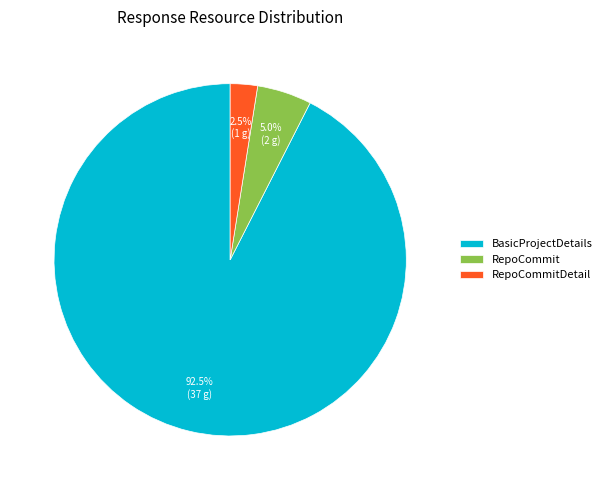

Which has a higher value, RepoCommit or BasicProjectDetails?

BasicProjectDetails